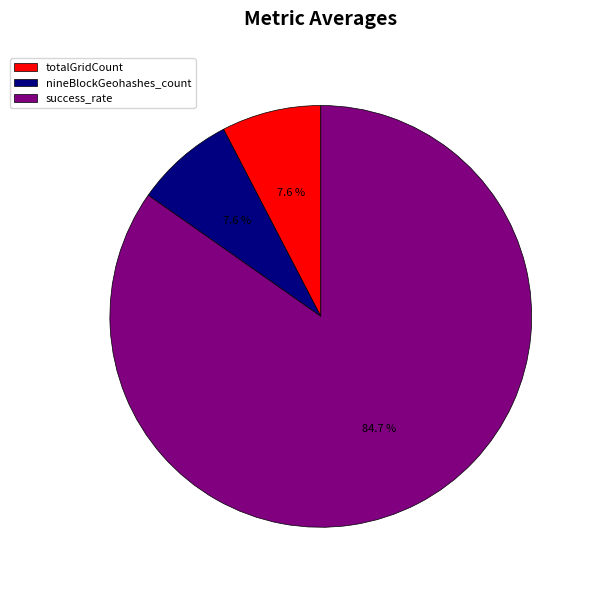

What percentage is the nineBlockGeohashes_count slice, to the nearest percent?

8%